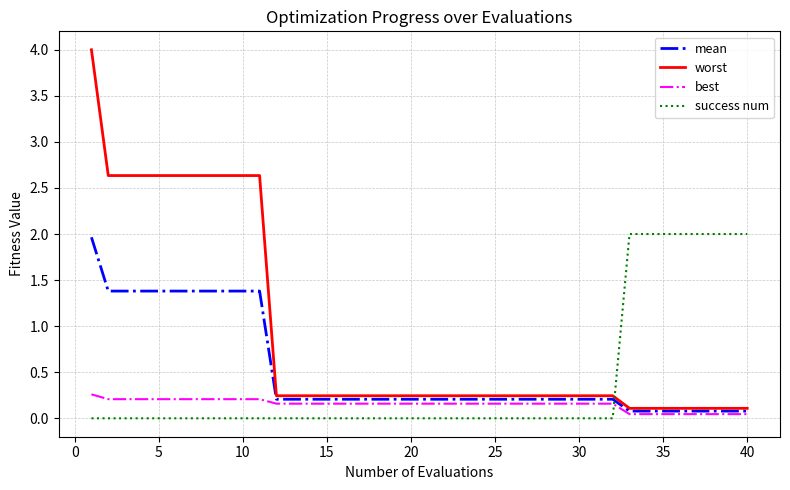

True or false: success num and worst intersect in this chart.

True